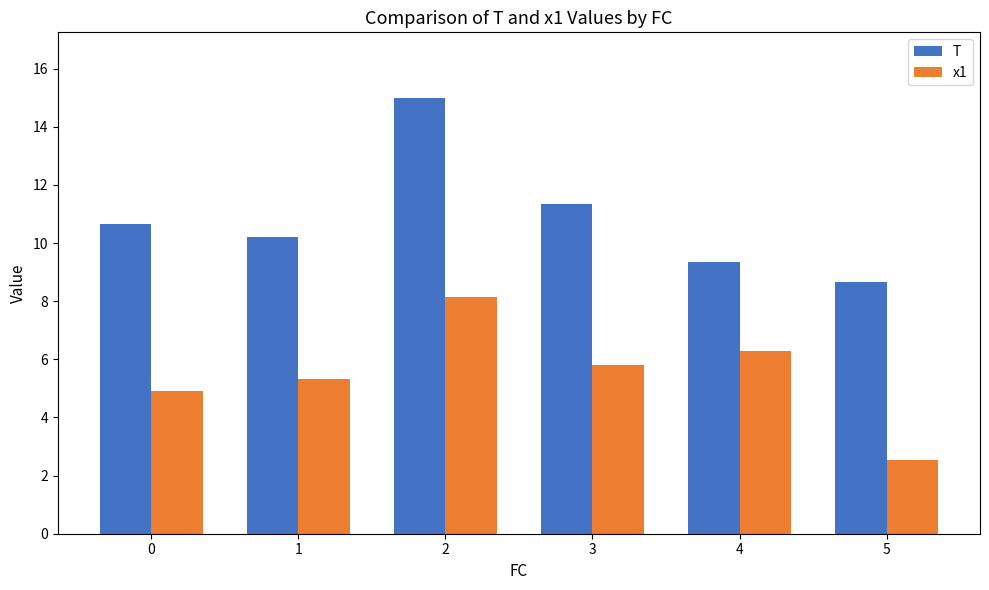

How many data points does each series have?

6